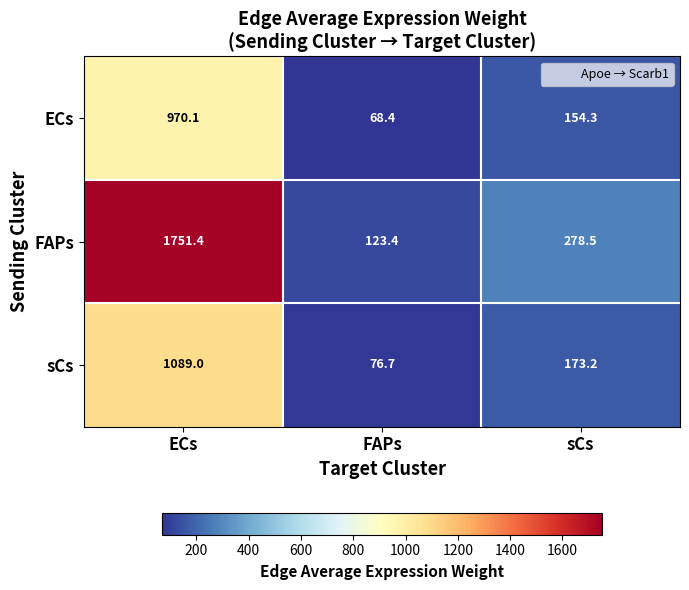

Reading left to right, extract all data points from this chart.

ECs: 970.1	68.4	154.3
FAPs: 1751.4	123.4	278.5
sCs: 1089.0	76.7	173.2